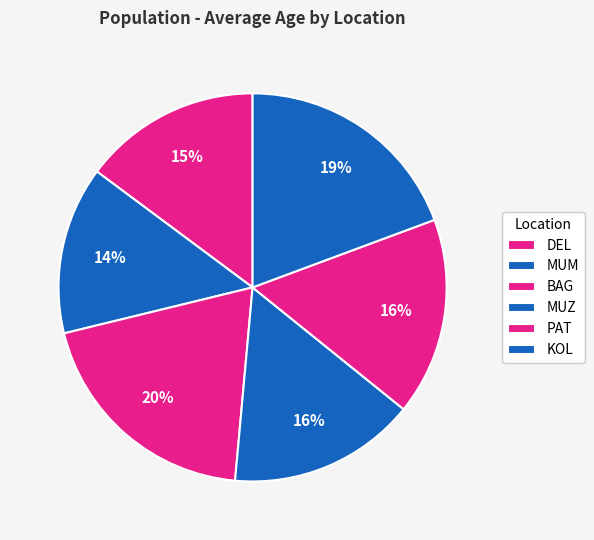

True or false: PAT accounts for 16% of the total.

True